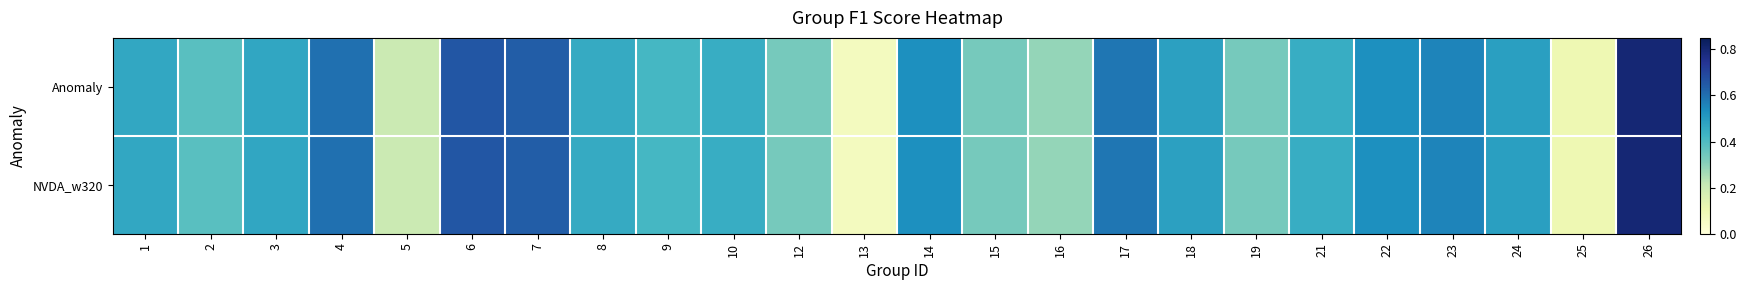

Reading right to left, extract all data points from this chart.

Anomaly: 26=0.8	25=0.1	24=0.5	23=0.6	22=0.5	21=0.5	19=0.3	18=0.5	17=0.6	16=0.3	15=0.3	14=0.5	13=0.1	12=0.3	10=0.5	9=0.4	8=0.5	7=0.6	6=0.7	5=0.2	4=0.6	3=0.5	2=0.4	1=0.5
NVDA_w320: 26=0.8	25=0.1	24=0.5	23=0.6	22=0.5	21=0.5	19=0.3	18=0.5	17=0.6	16=0.3	15=0.3	14=0.5	13=0.1	12=0.3	10=0.5	9=0.4	8=0.5	7=0.6	6=0.7	5=0.2	4=0.6	3=0.5	2=0.4	1=0.5